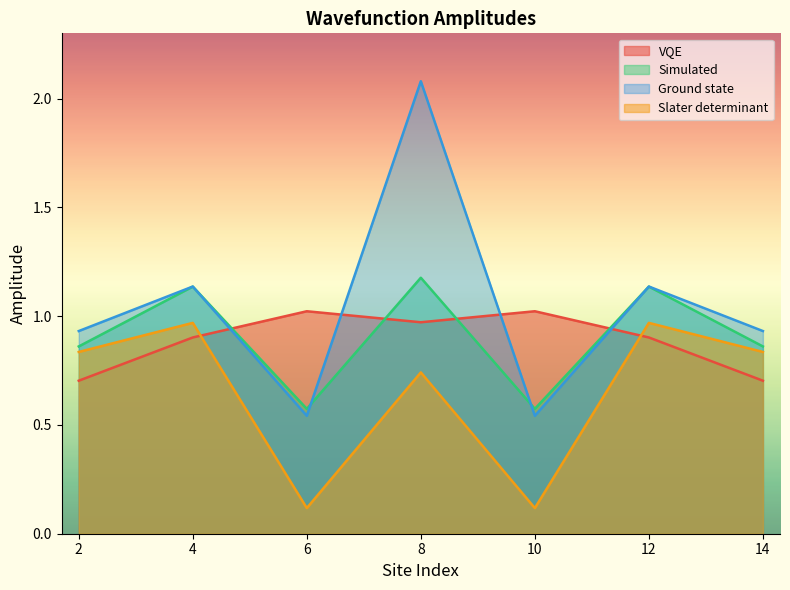

What is the total value across all series at 14?

3.3